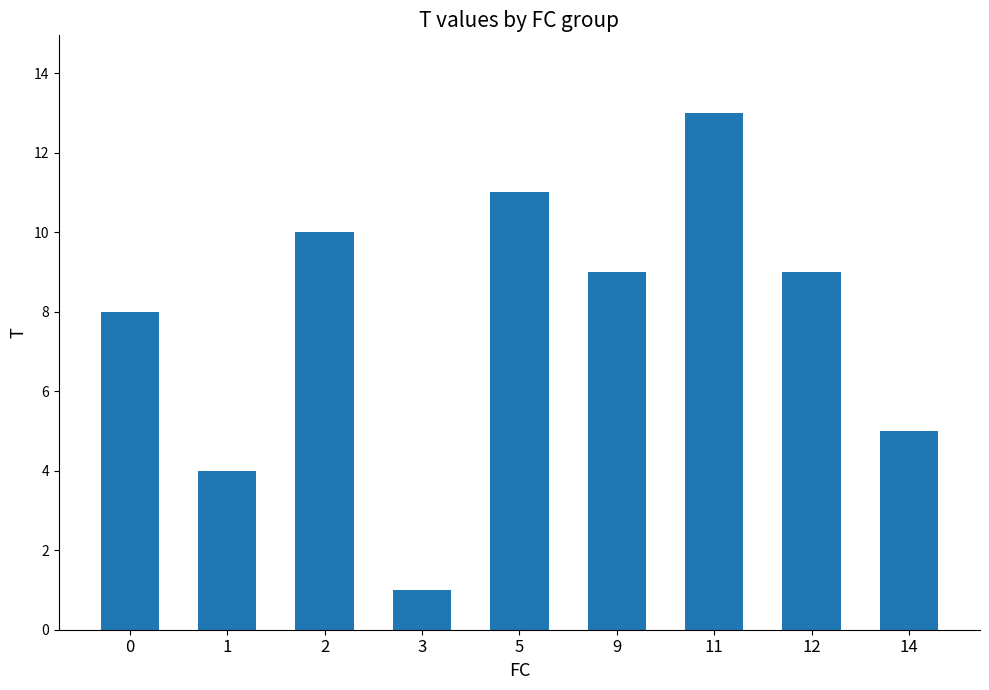

What is the value of the 3rd bar from the left?

10